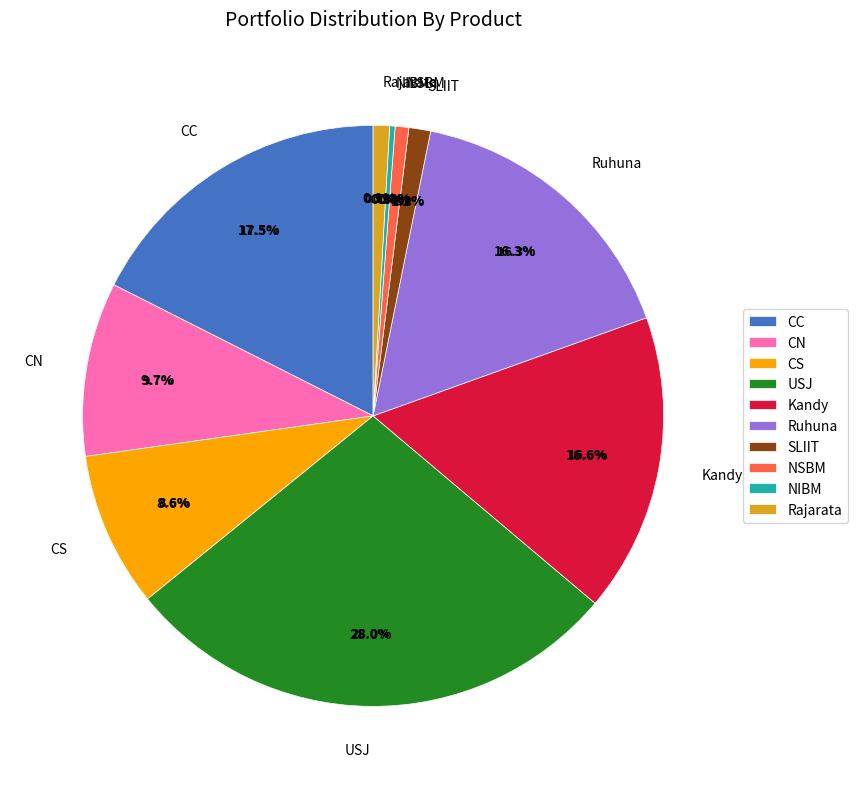

What is the ratio of the value at Rajarata to the value at CS?

0.1